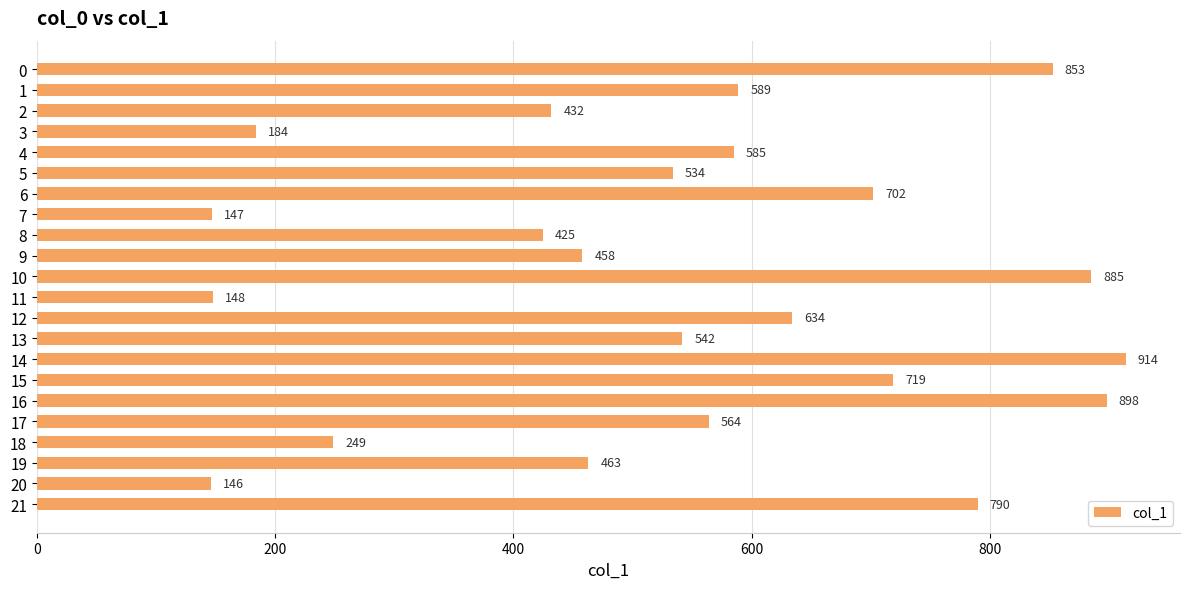

The value at 18 is 105. True or false?

False